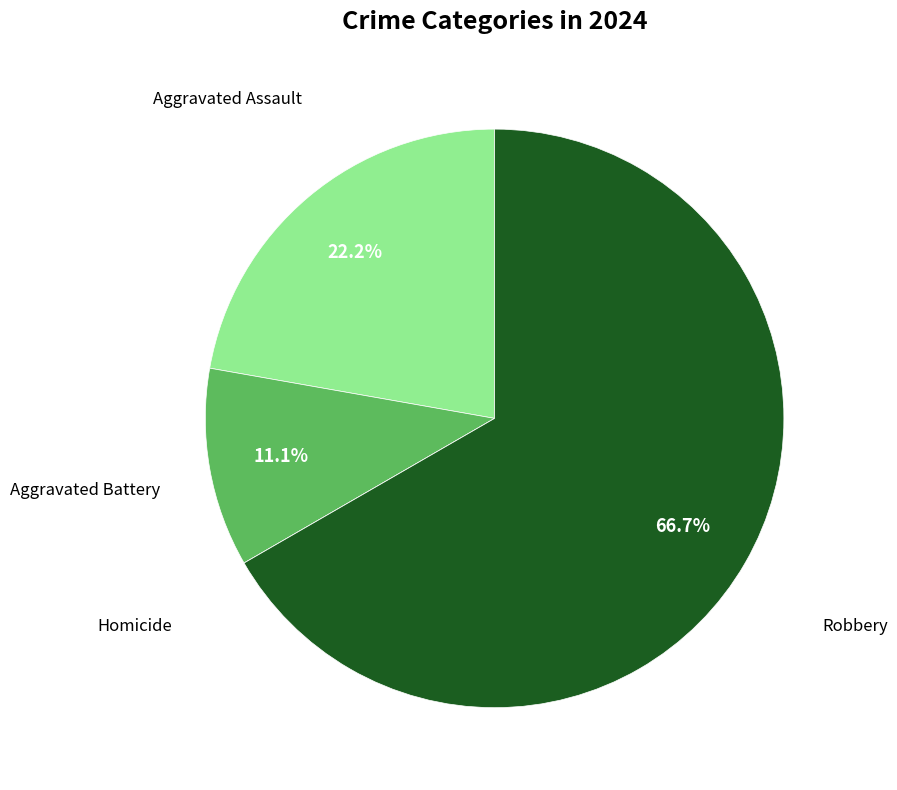

Which slice is the largest?

Robbery